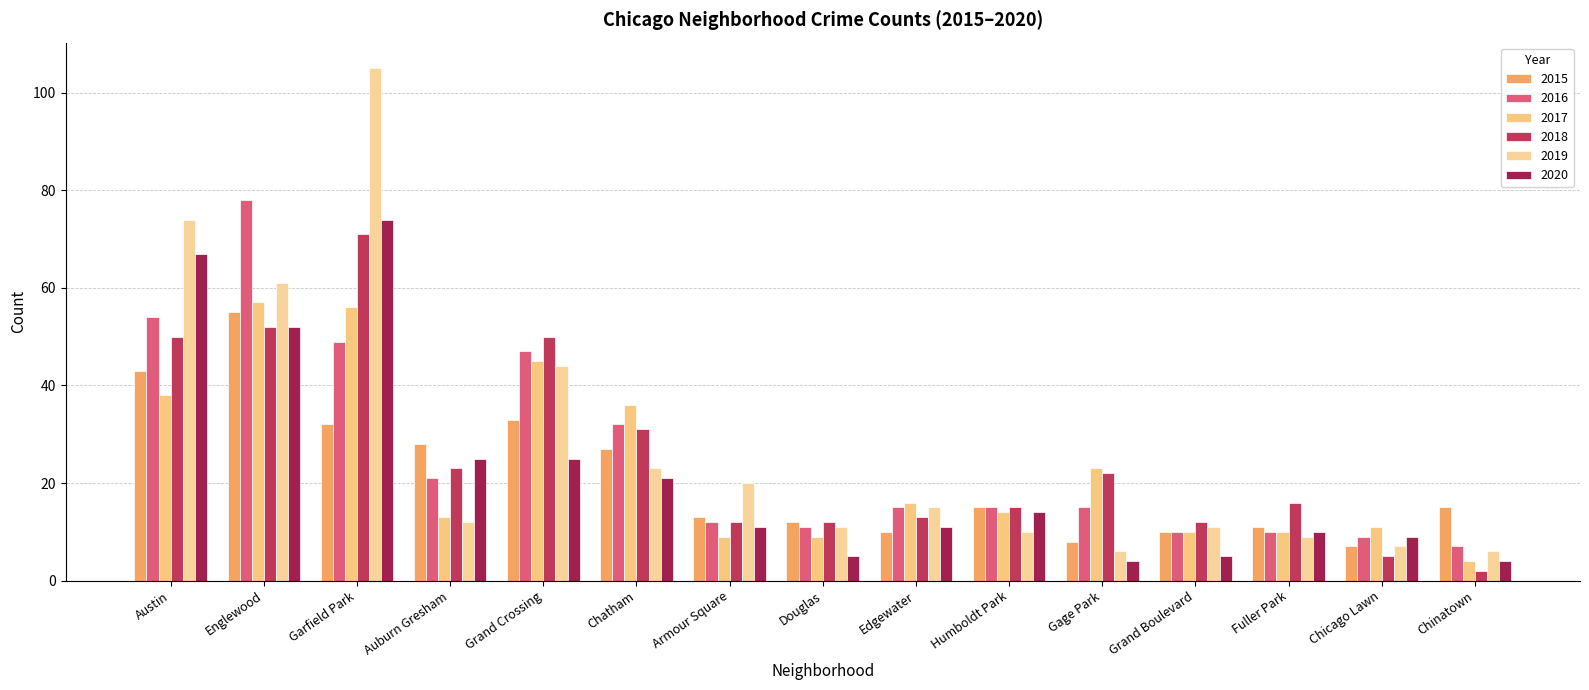

How many categories are shown in the chart?

15